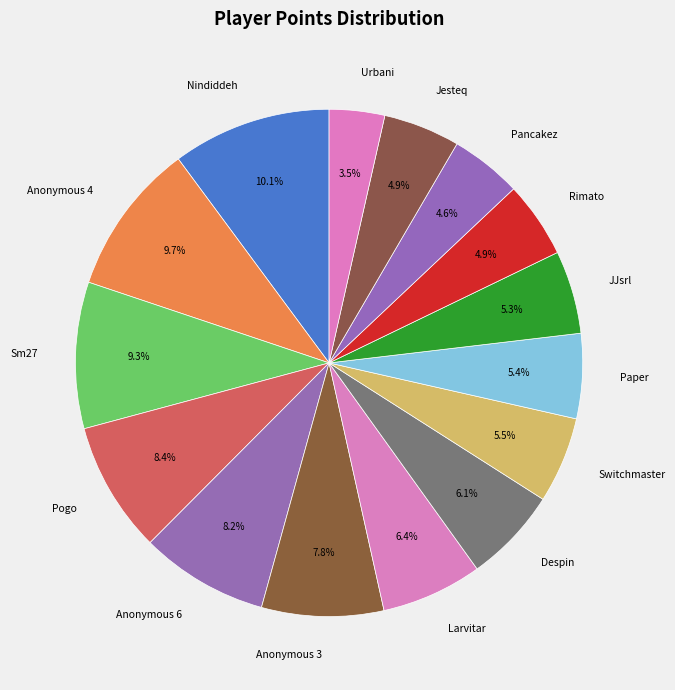

Which has a higher value, Anonymous 3 or Despin?

Anonymous 3